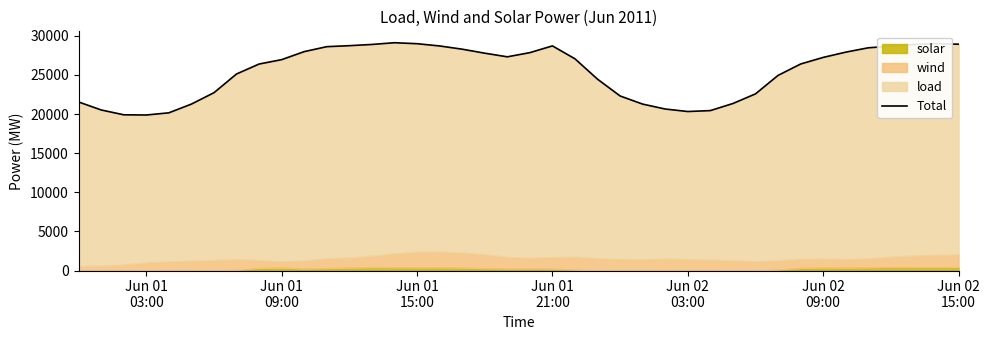

What is the average value?

25409